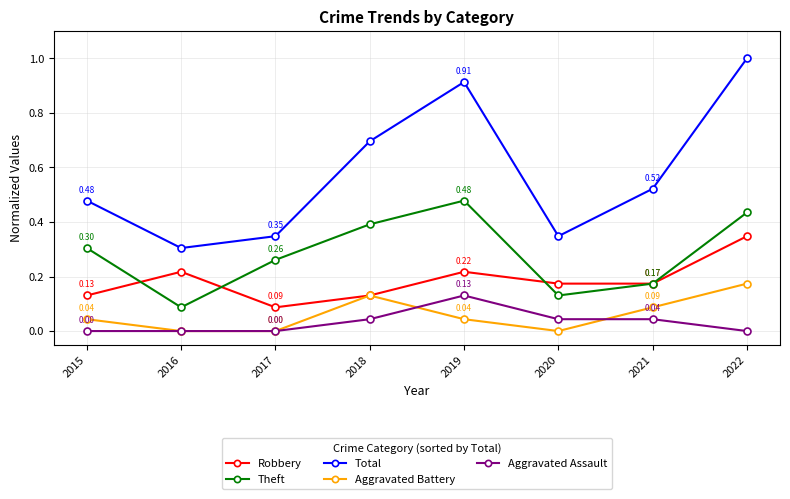

What is the spread (max minus min) of values at 2017?

0.3